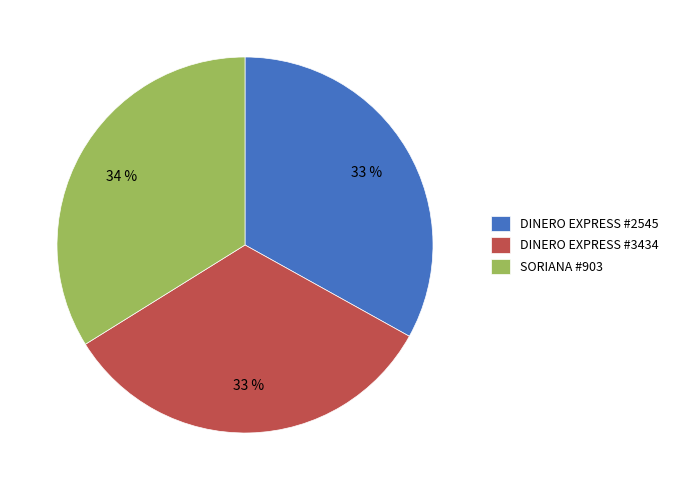

Which slice is the largest?

SORIANA #903